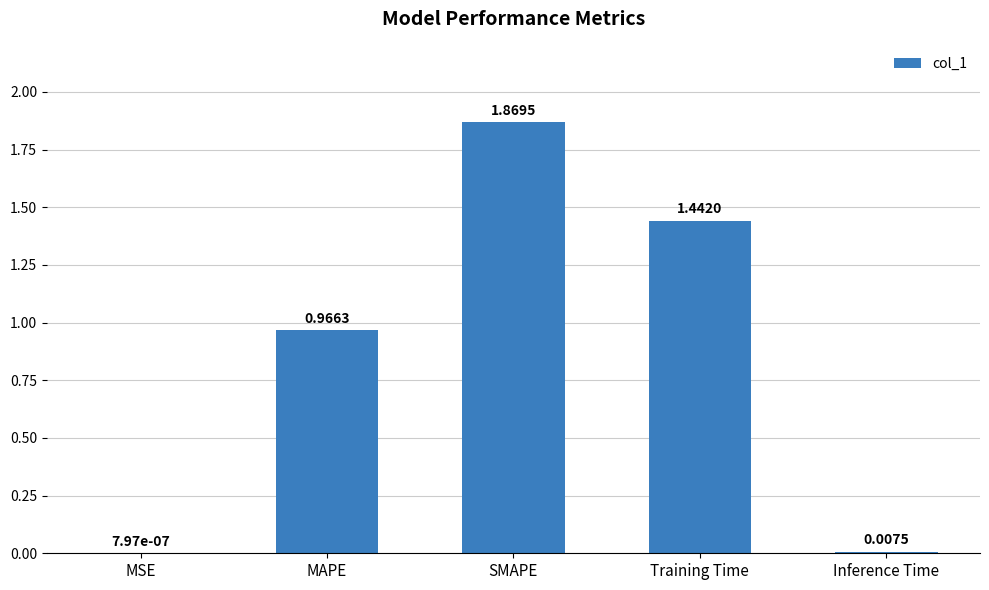

What is the change in value from MAPE to SMAPE?

+0.9